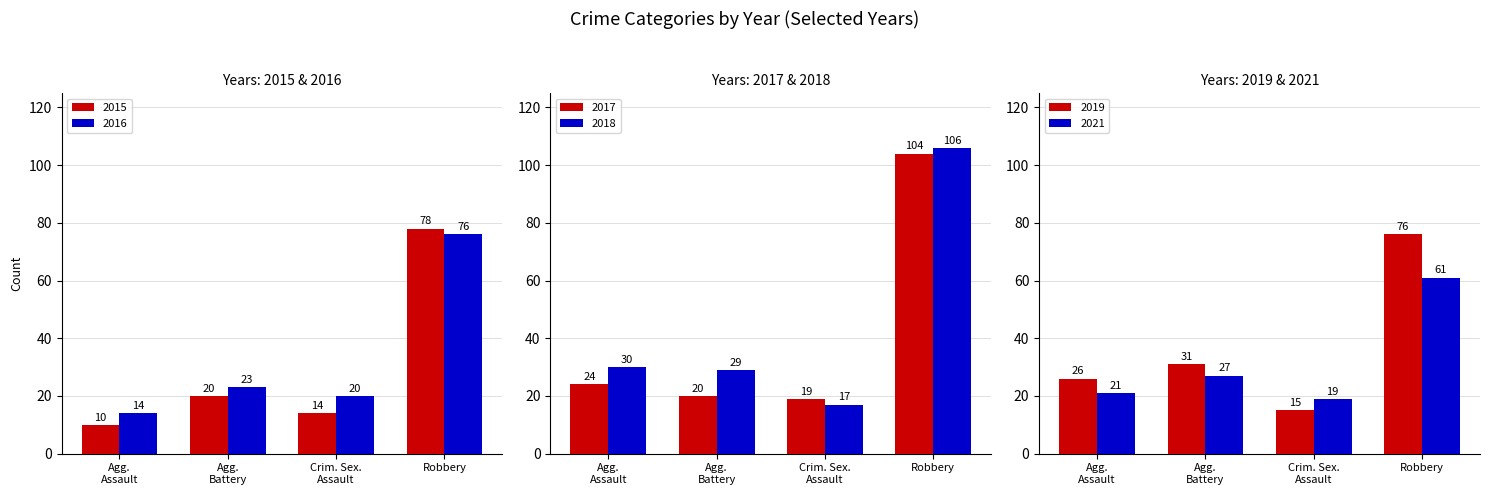

Which series has the largest total across all categories?

2018